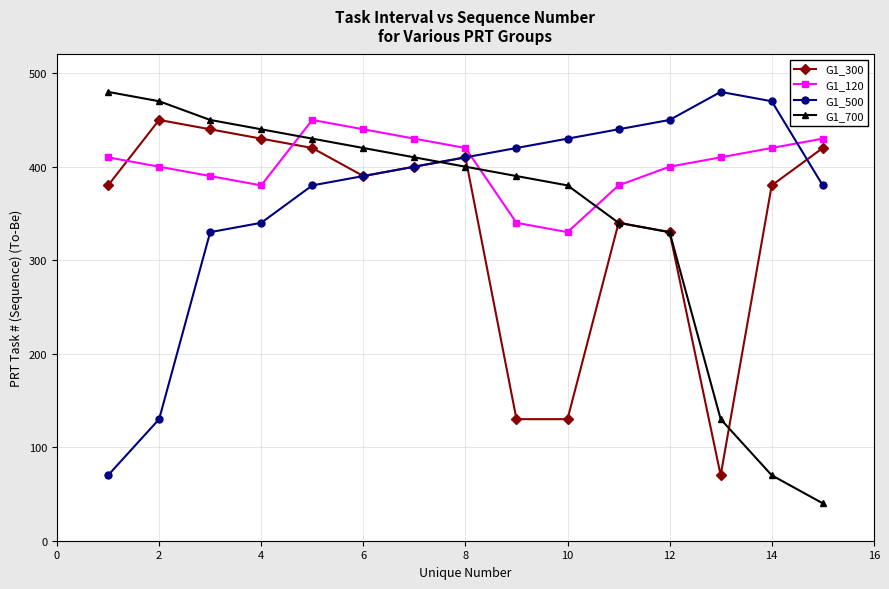

What is the difference between the maximum and minimum values in the G1_120 series?

120